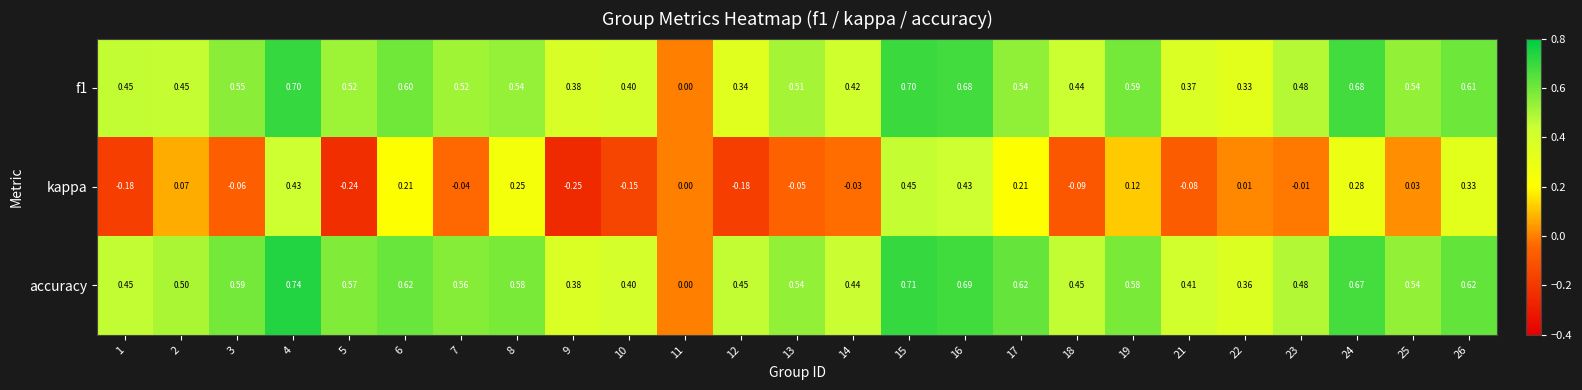

What is the total value across all series at 19?

1.3